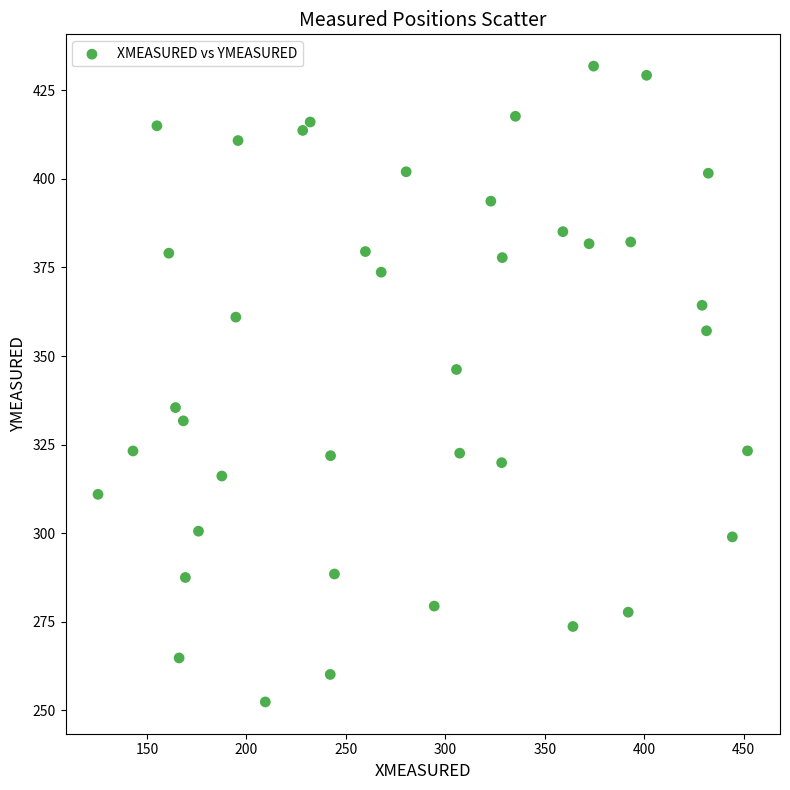

What is the range of Y values (max minus min)?

179.6